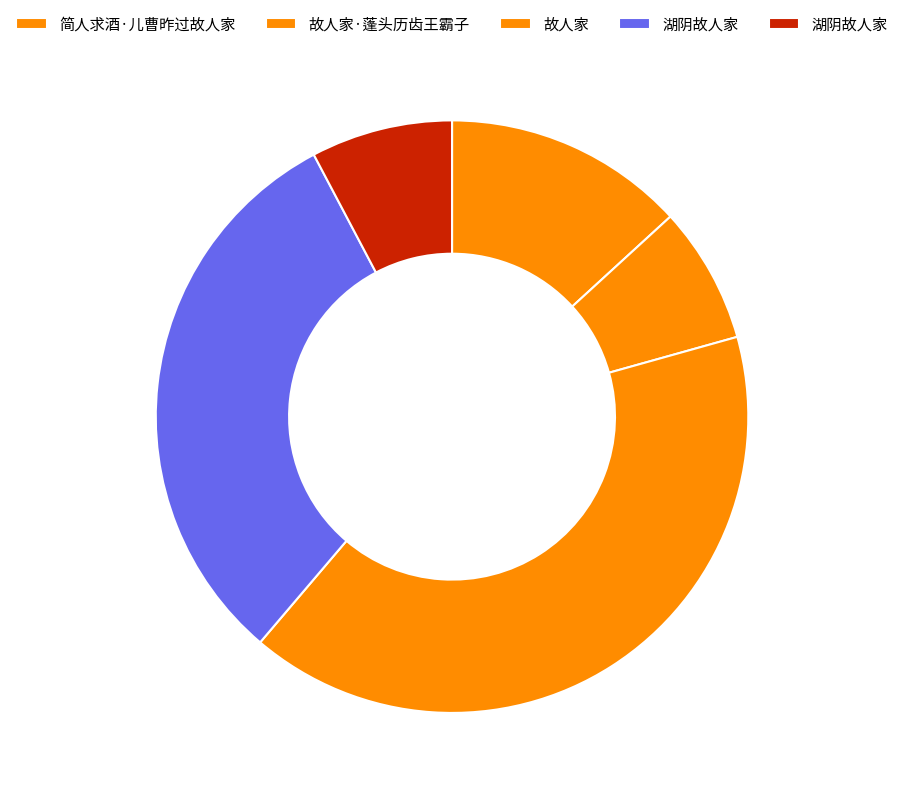

Which slice is the smallest?

故人家·蓬头历齿王霸子